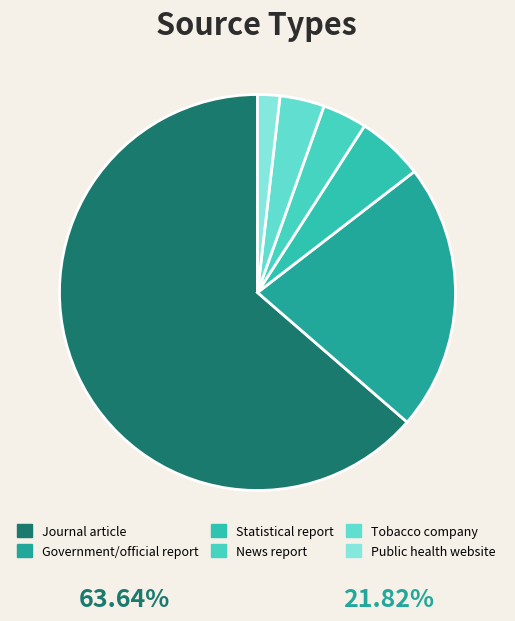

How many slices are in this pie chart?

6